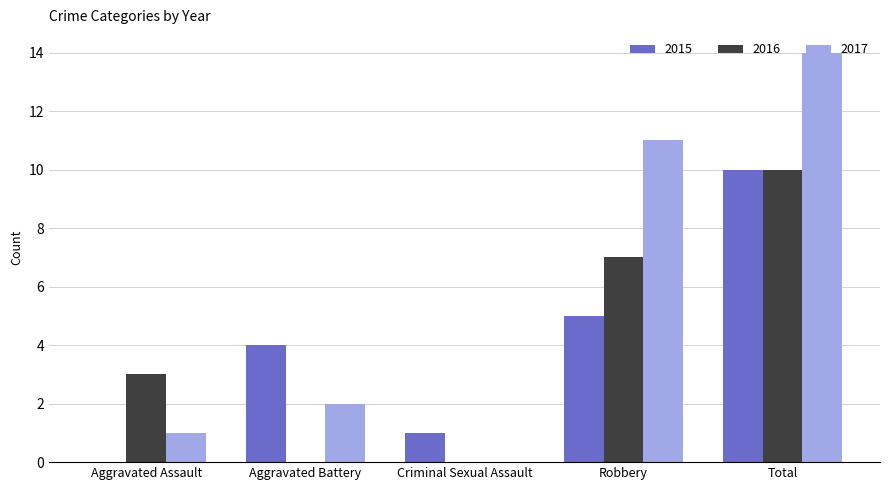

True or false: 2017 has a value of 11 at Robbery.

True